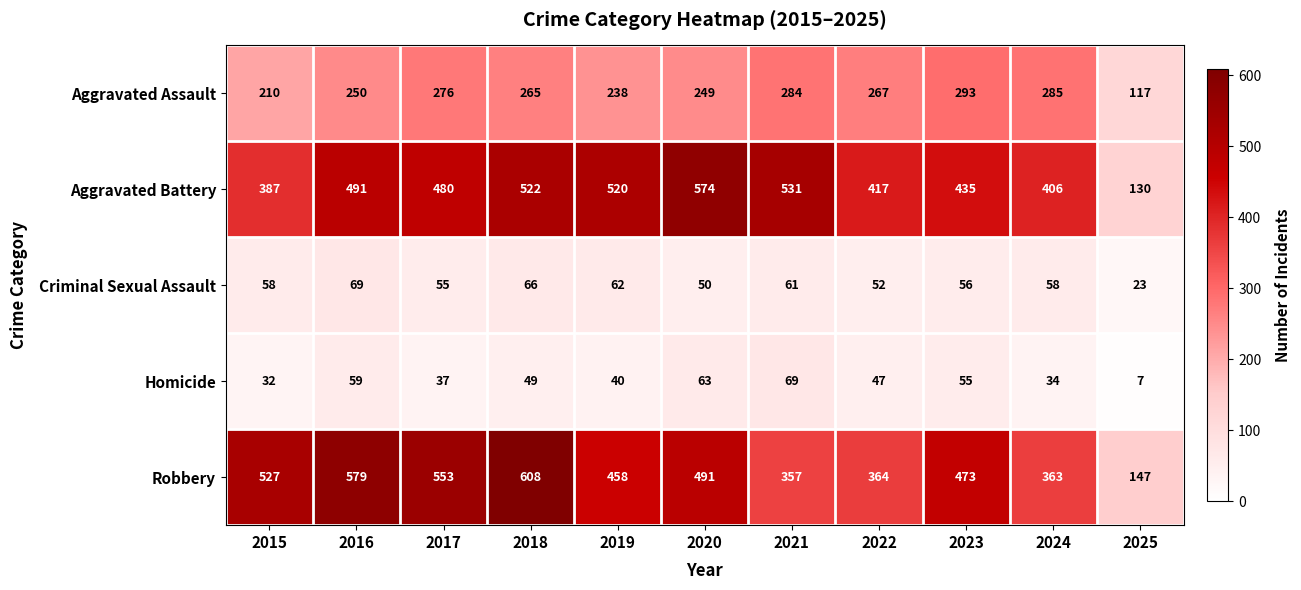

Is it true that Homicide equals 19 at 2019?

False